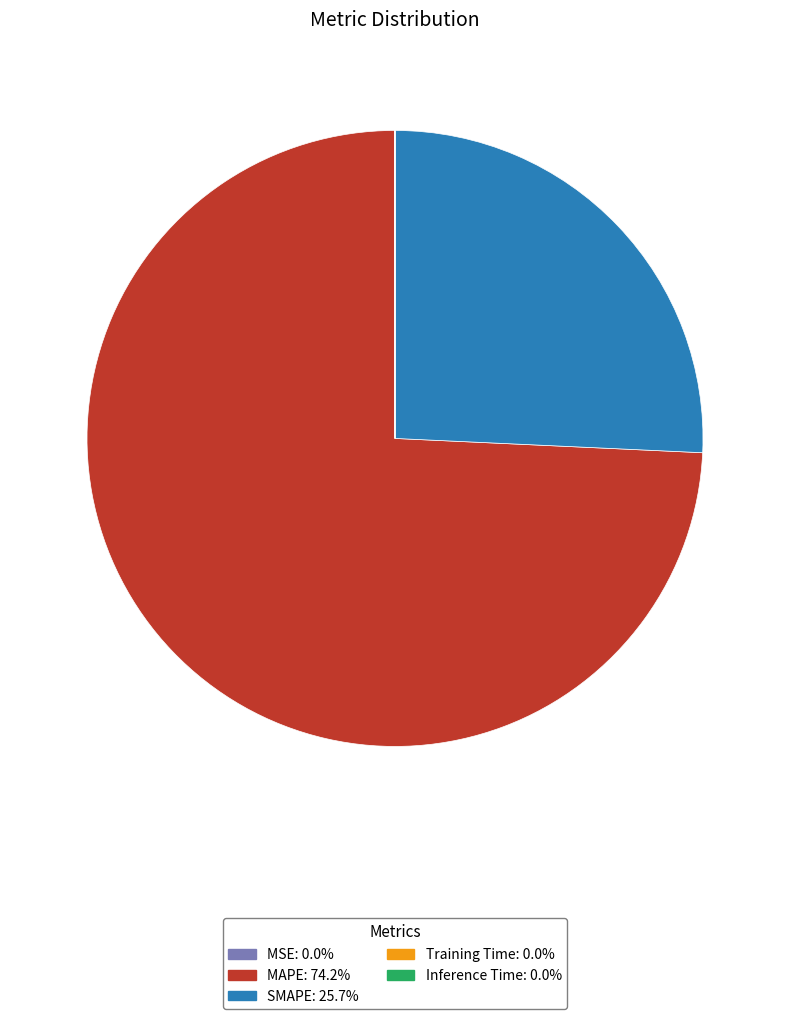

What is the ratio of the value at MAPE to the value at SMAPE?

2.9